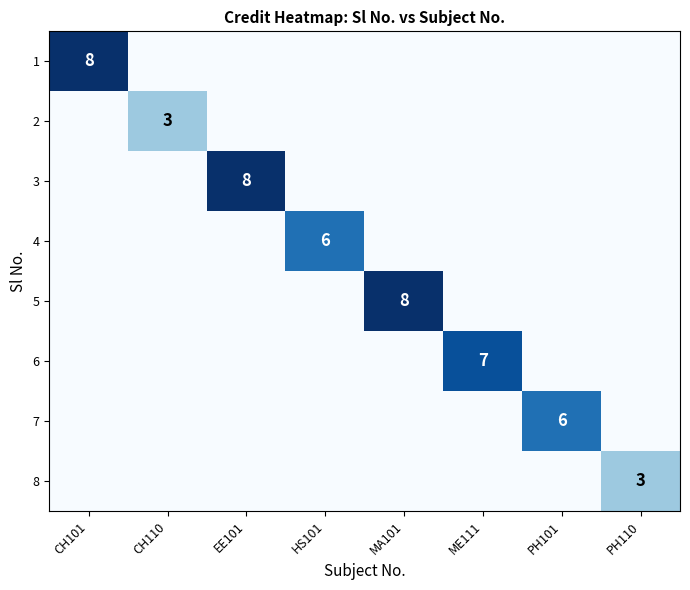

The value of 4 at HS101 is 3. True or false?

False